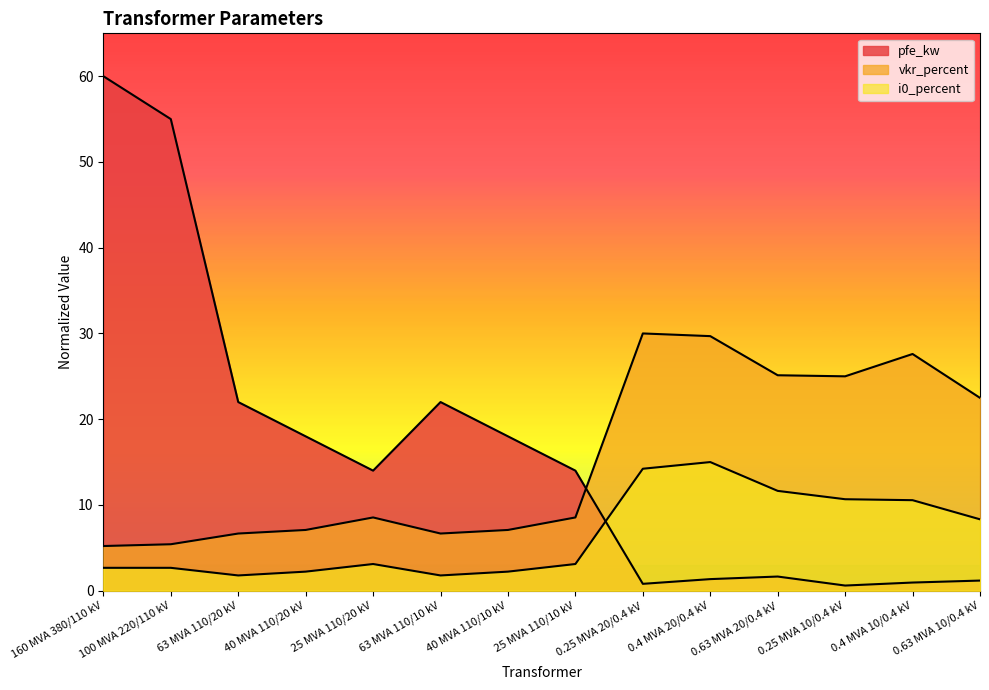

Which series has the widest spread of values?

pfe_kw